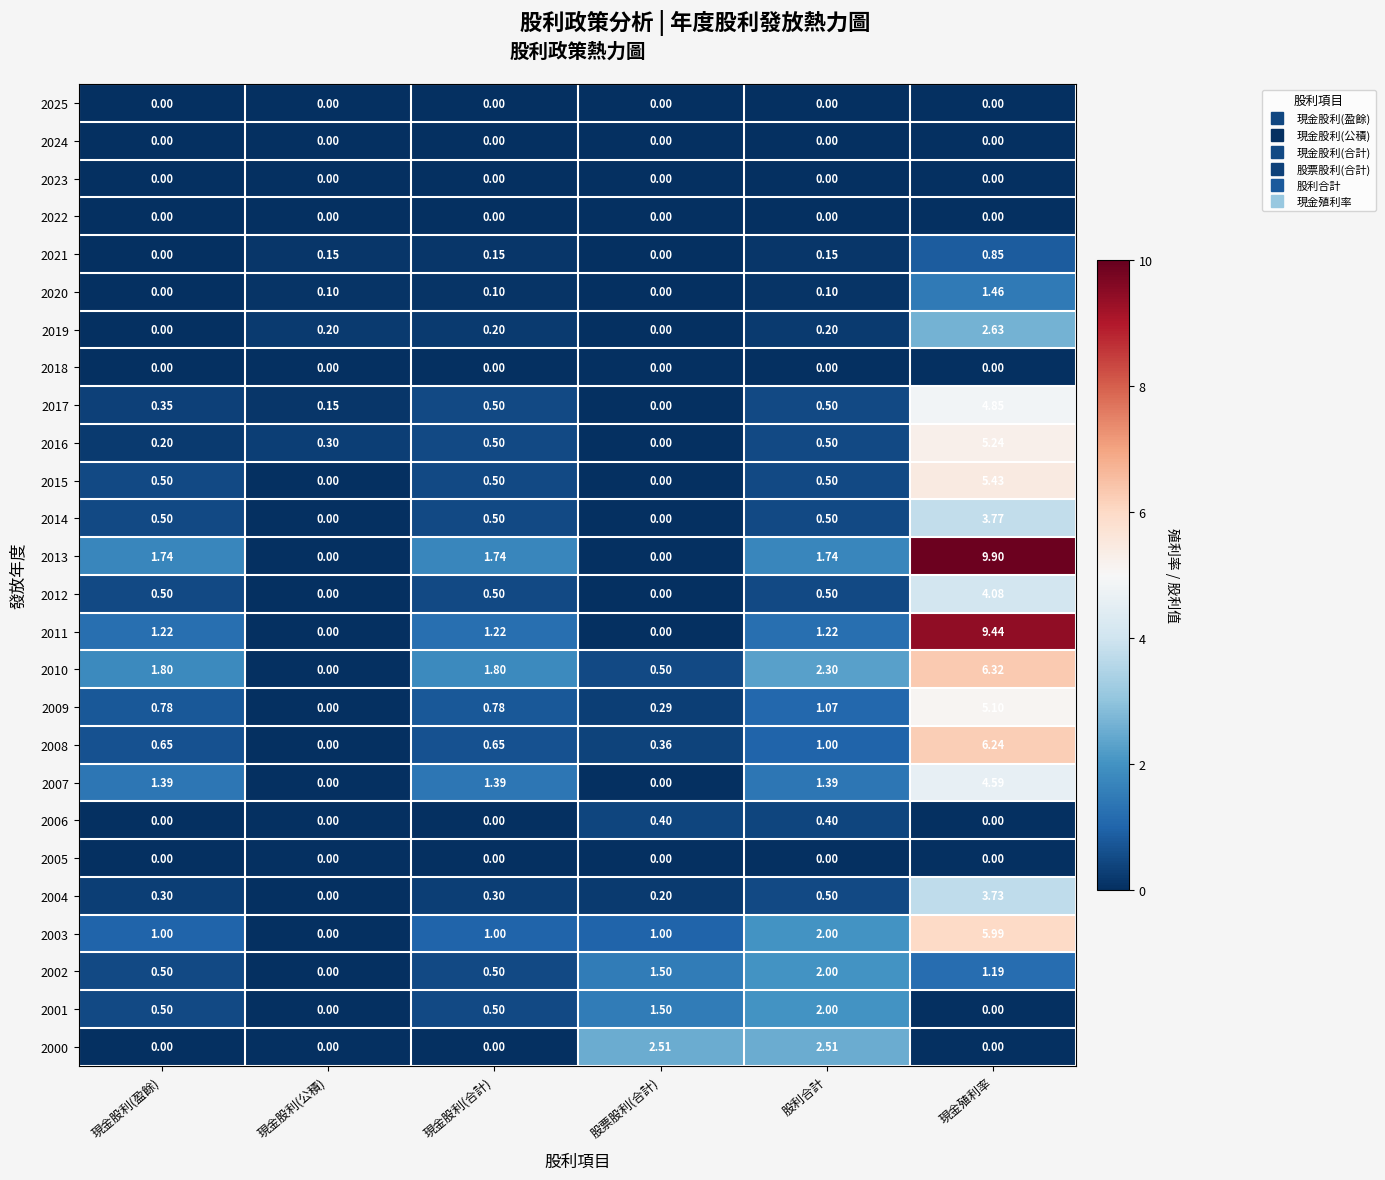

At which category is the sum across all series the highest?

現金殖利率